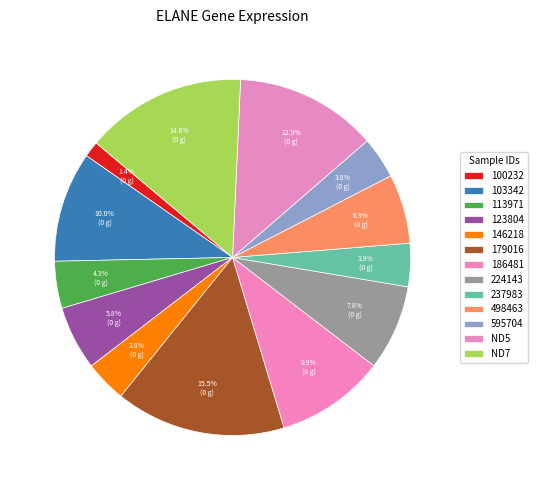

How many slices are in this pie chart?

13